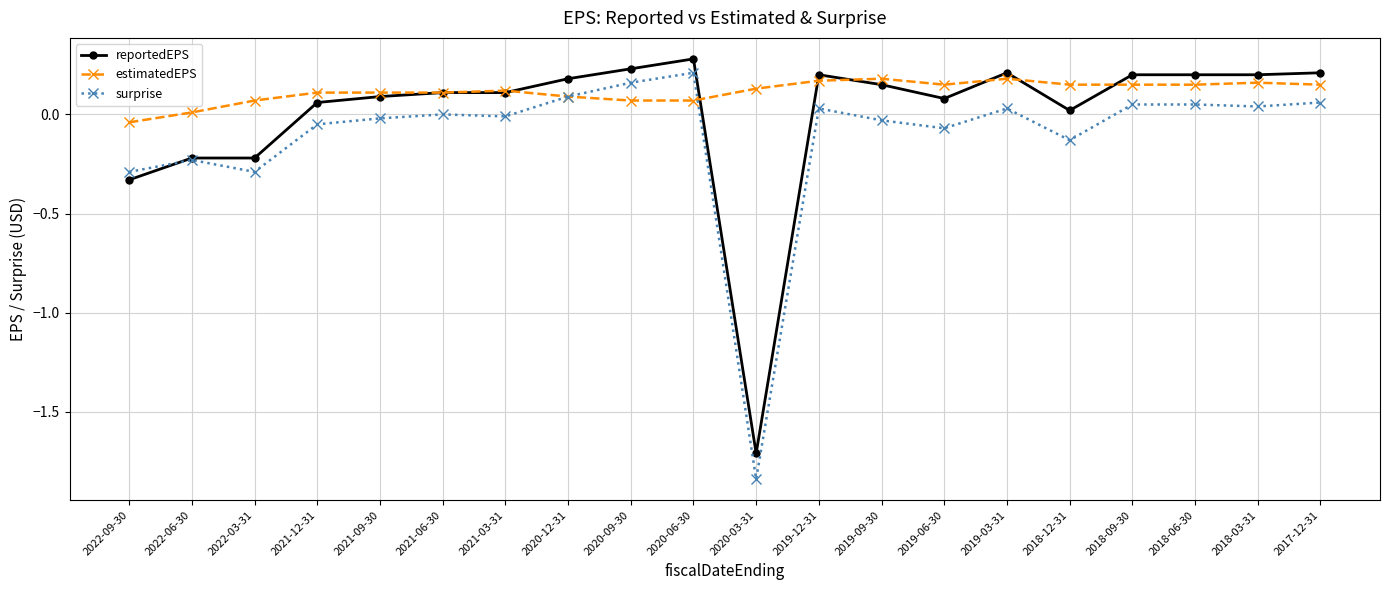

What are all the series names shown in the legend?

reportedEPS, estimatedEPS, surprise